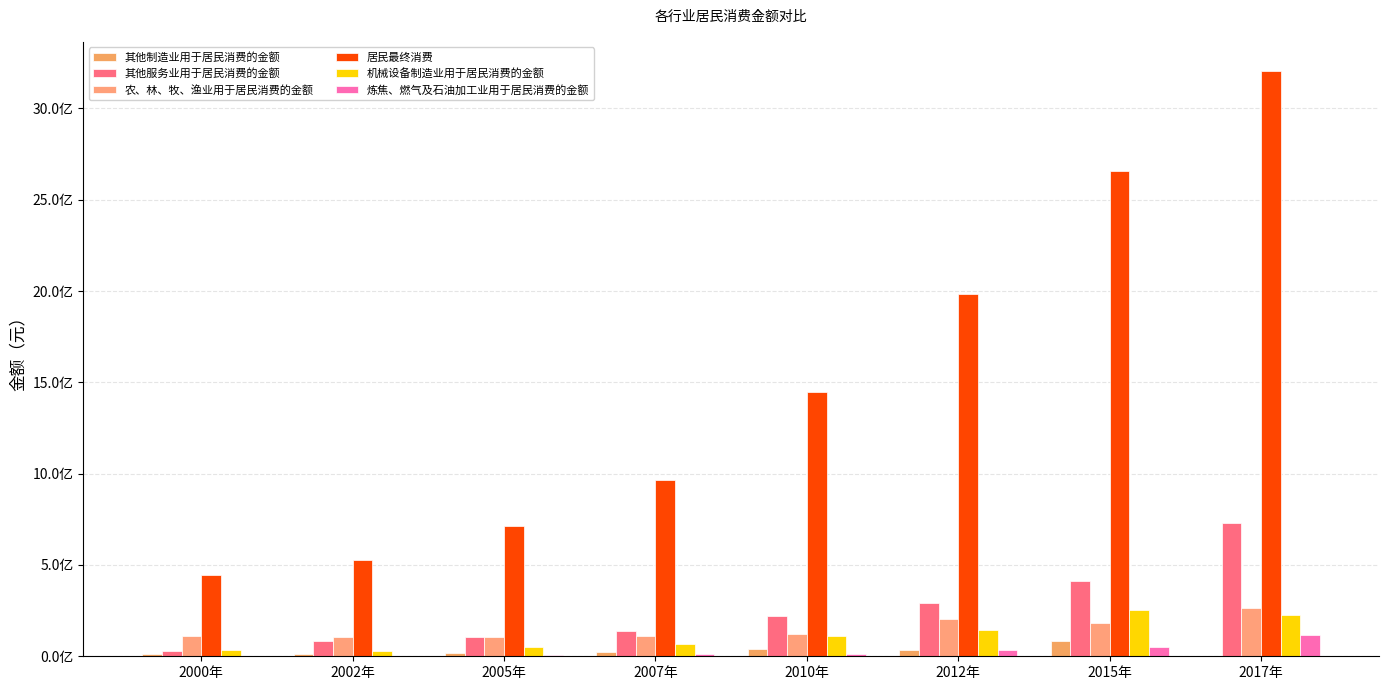

At 2010年, list the series in order from smallest to largest.

炼焦、燃气及石油加工业用于居民消费的金额, 其他制造业用于居民消费的金额, 机械设备制造业用于居民消费的金额, 农、林、牧、渔业用于居民消费的金额, 其他服务业用于居民消费的金额, 居民最终消费